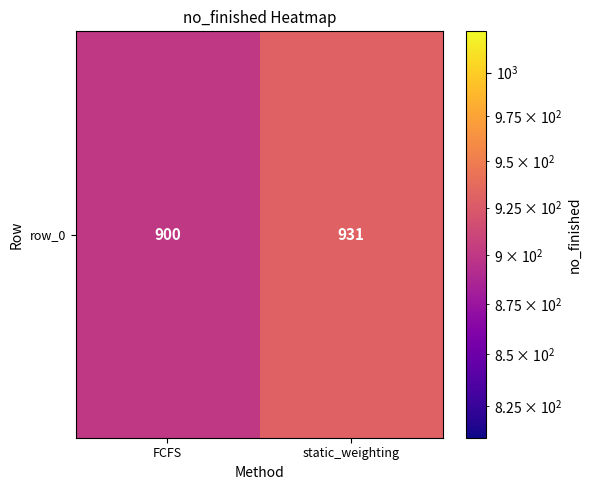

Count the number of data series in this chart.

1